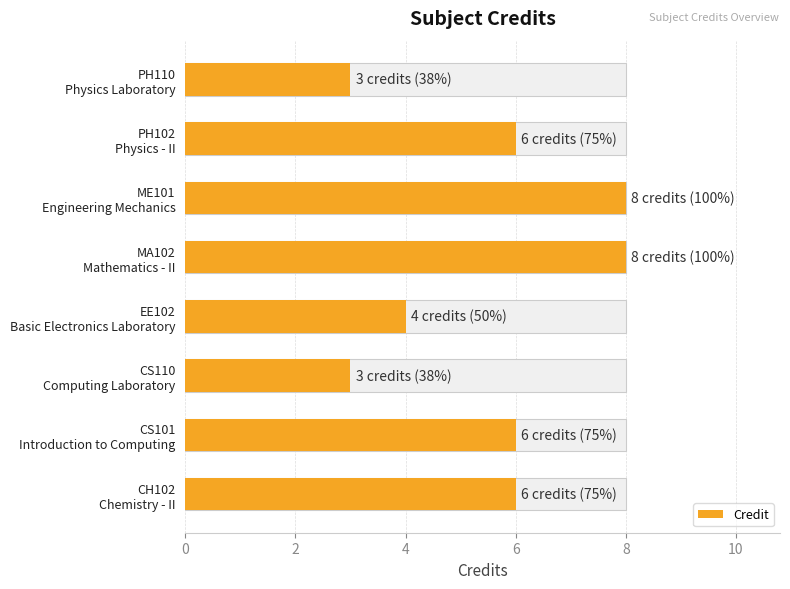

The value at CS110 Computing Laboratory is 4. True or false?

False